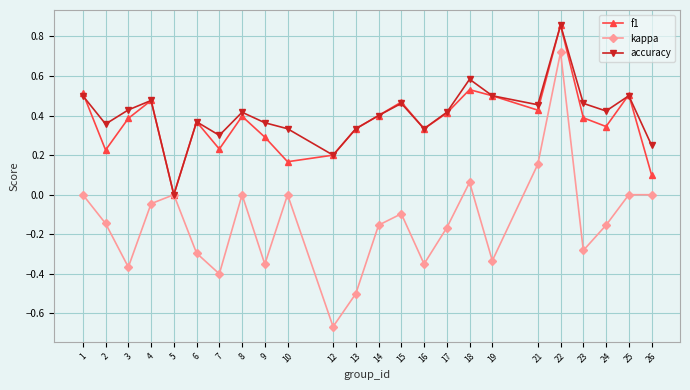

Which series changed the most between 8 and 13?

kappa